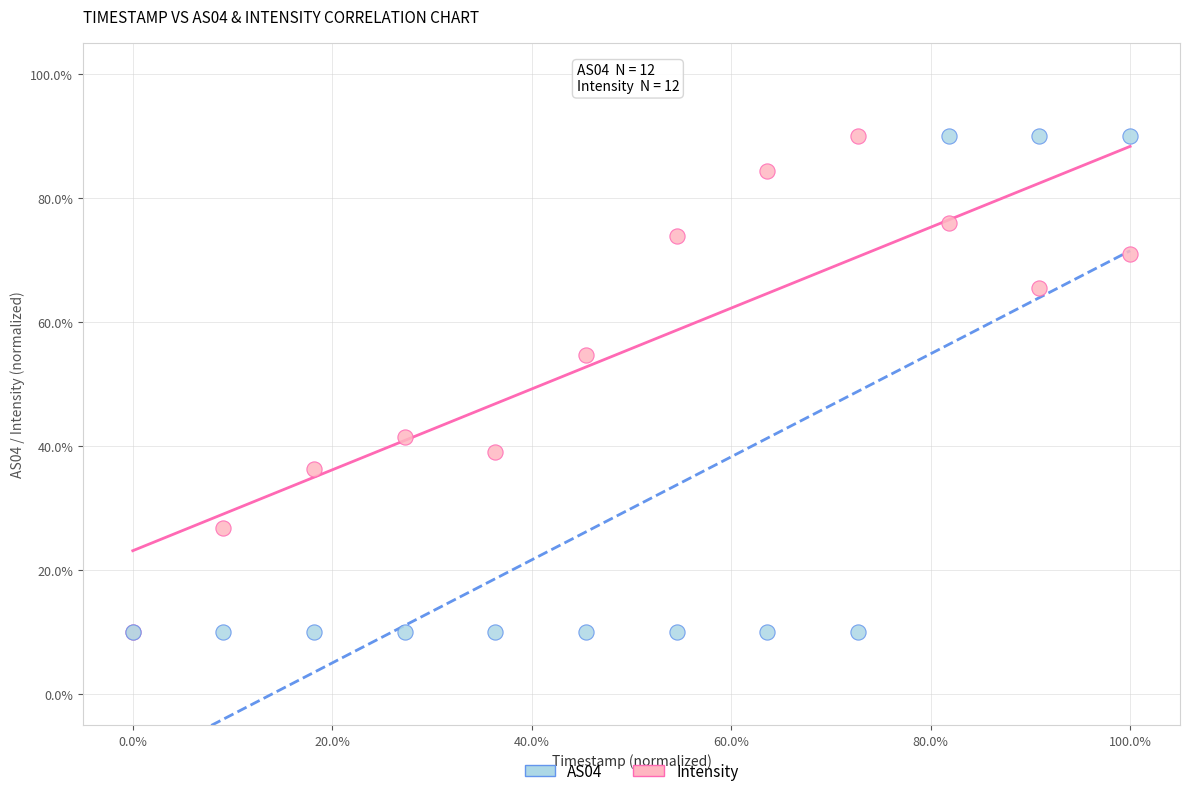

In the Intensity series, what Y value is closest to 50?

10.0